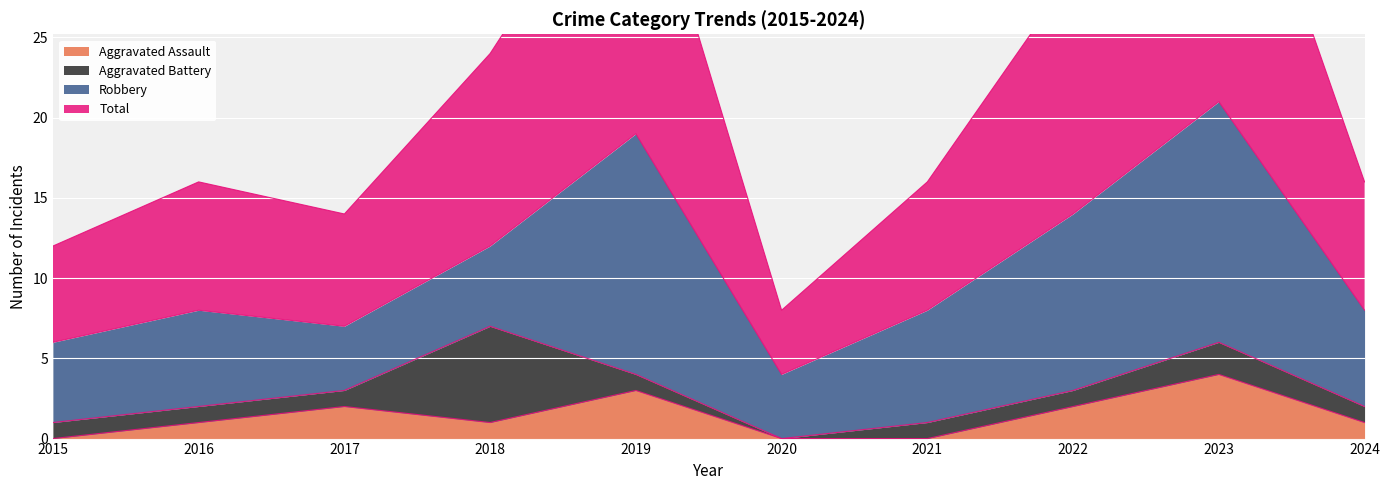

Rank the categories by Aggravated Assault value from lowest to highest.

2015, 2020, 2021, 2016, 2018, 2024, 2017, 2022, 2019, 2023